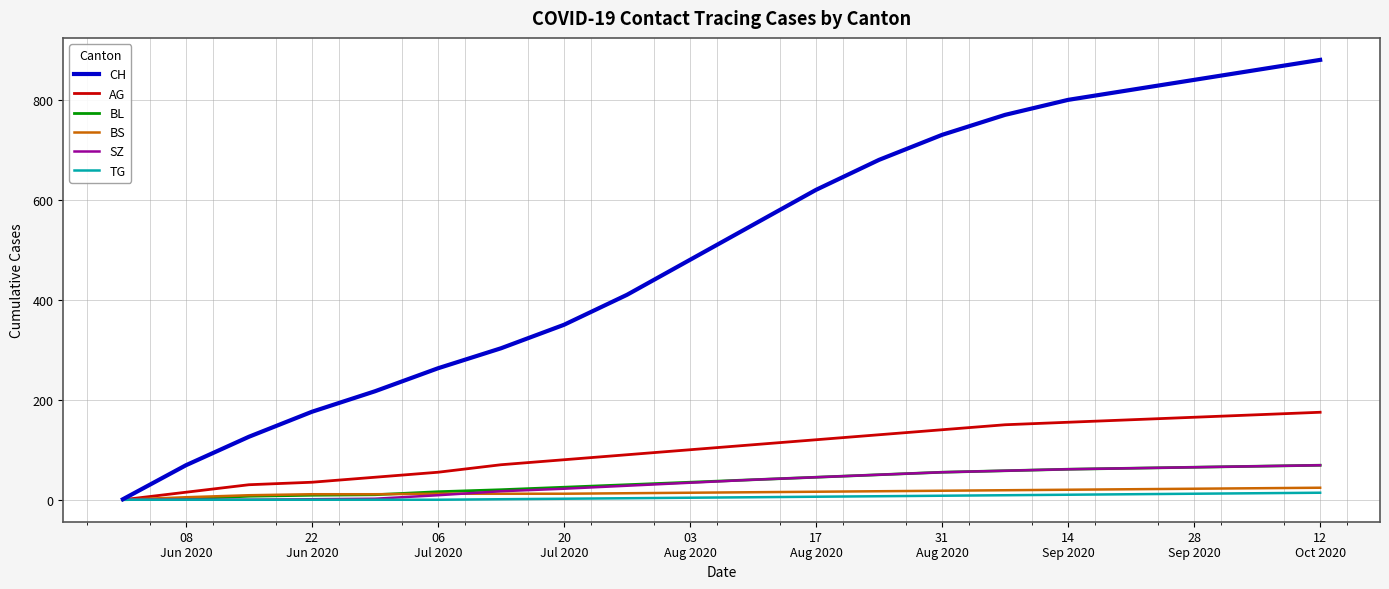

Which series has the widest spread of values?

CH